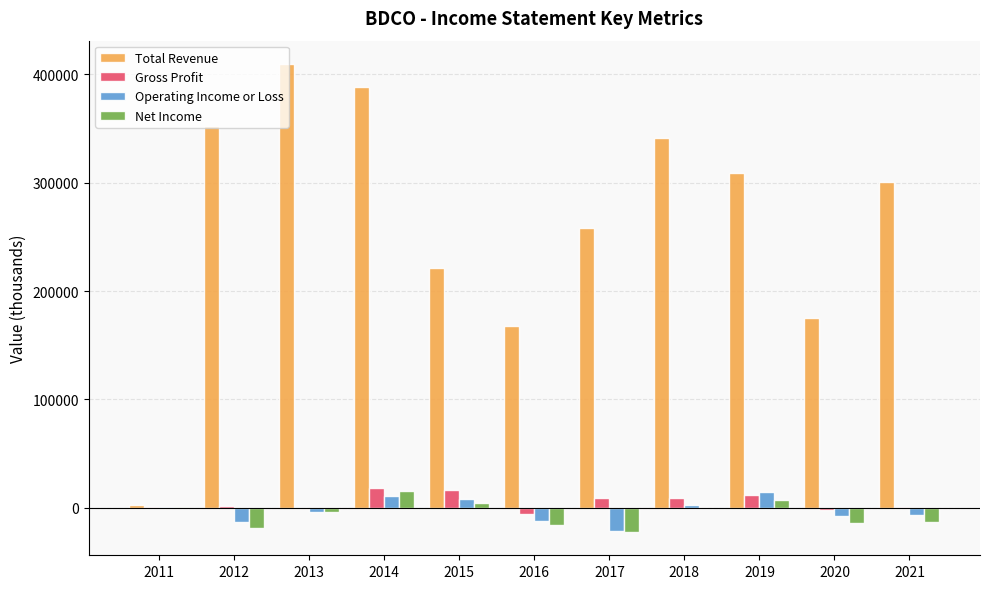

The value of Total Revenue at 2014 is 151831. True or false?

False